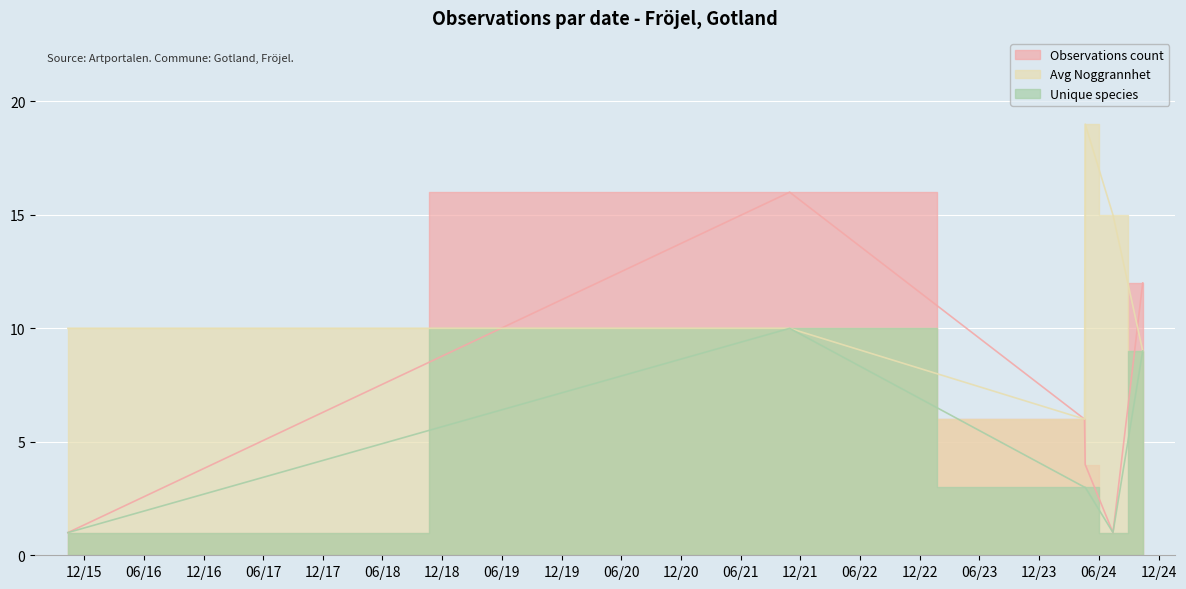

List the series in order of their peak value, highest first.

Avg Noggrannhet, Observations count, Unique species